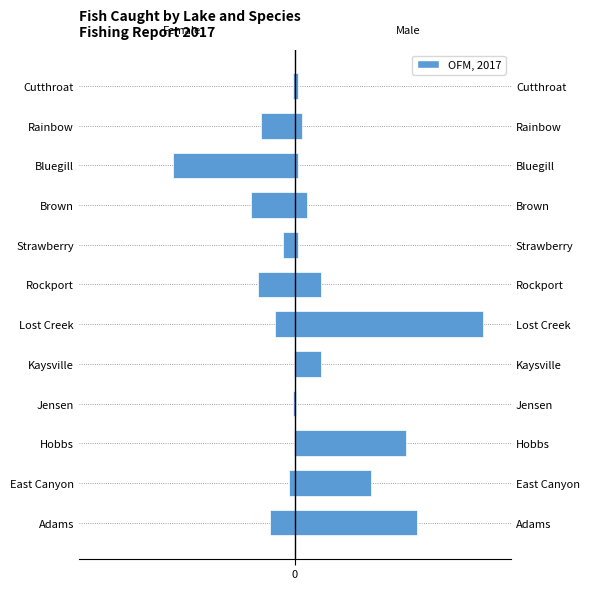

What is the change in value from Jensen to Brown?

-82